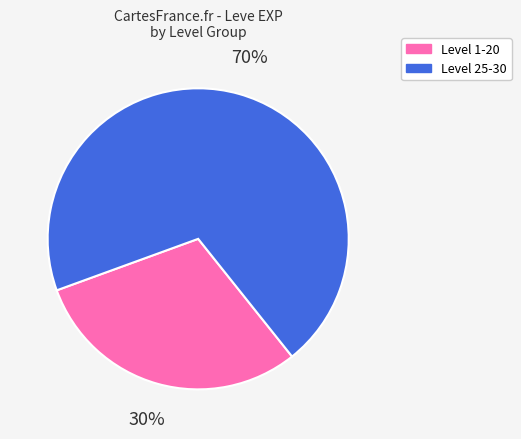

To the nearest percent, what is the average slice percentage?

50%